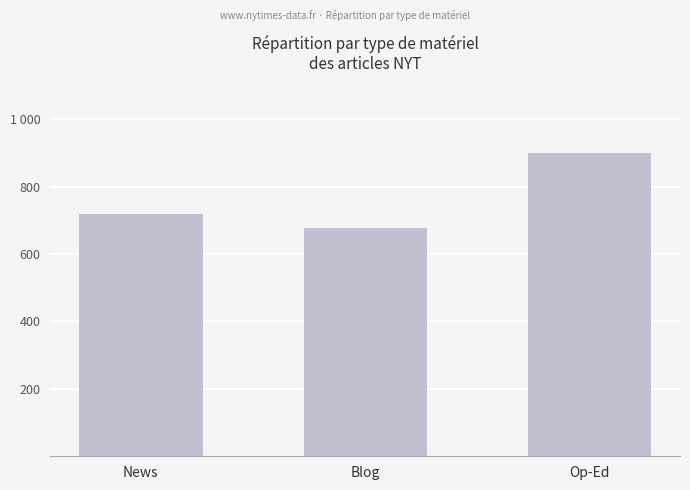

List the labels in order of value, largest first.

Op-Ed, News, Blog